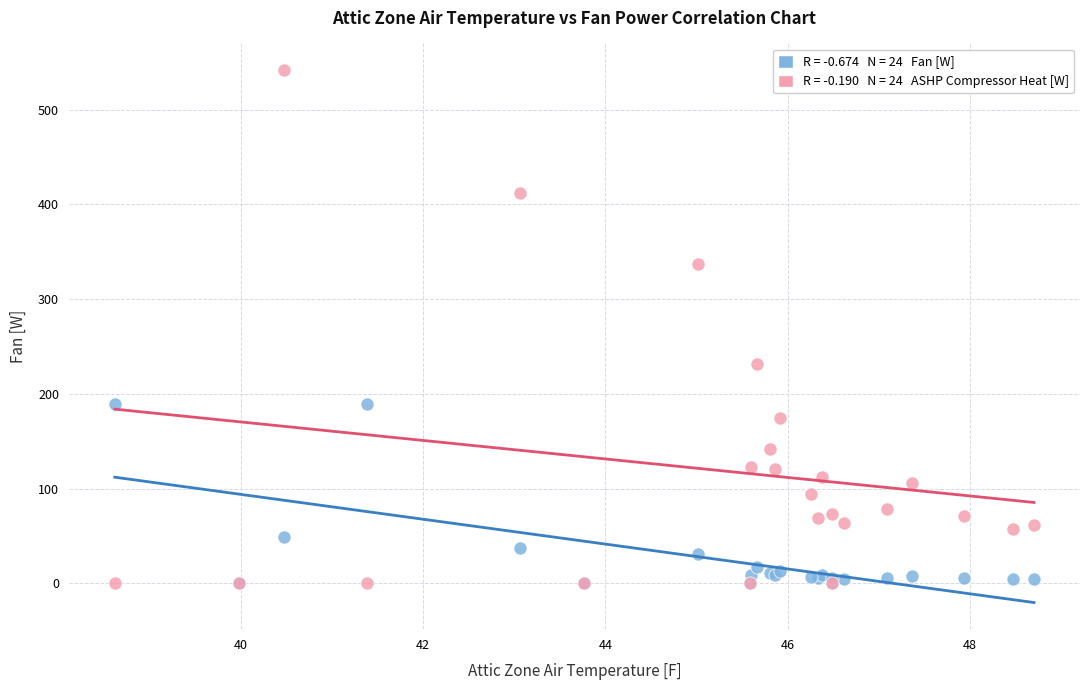

Across all series, what Y value is closest to 270?

231.9